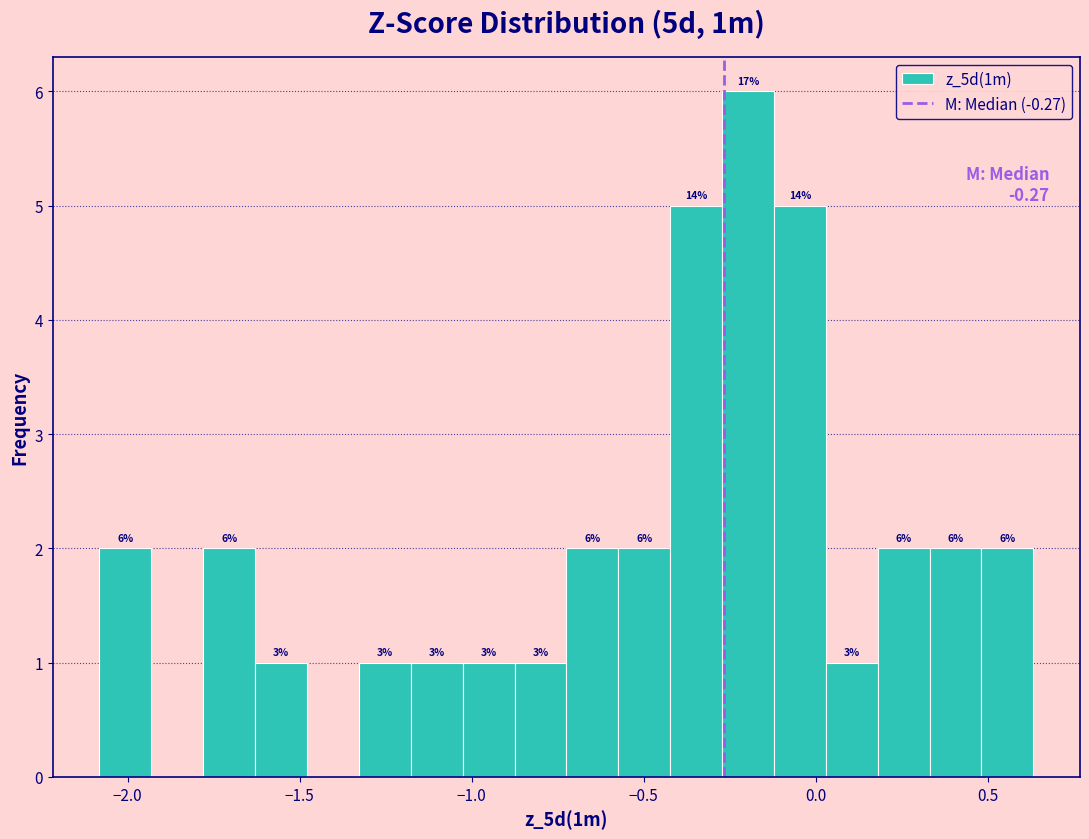

Read against the x-axis, roughly where is the centre of the tallest bar?

-0.20